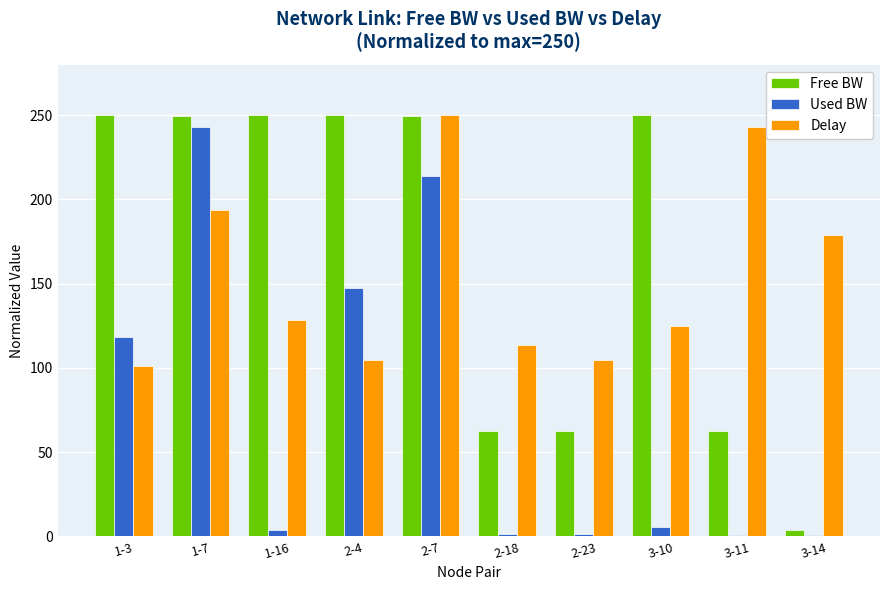

What is the maximum value for Delay?

250.0